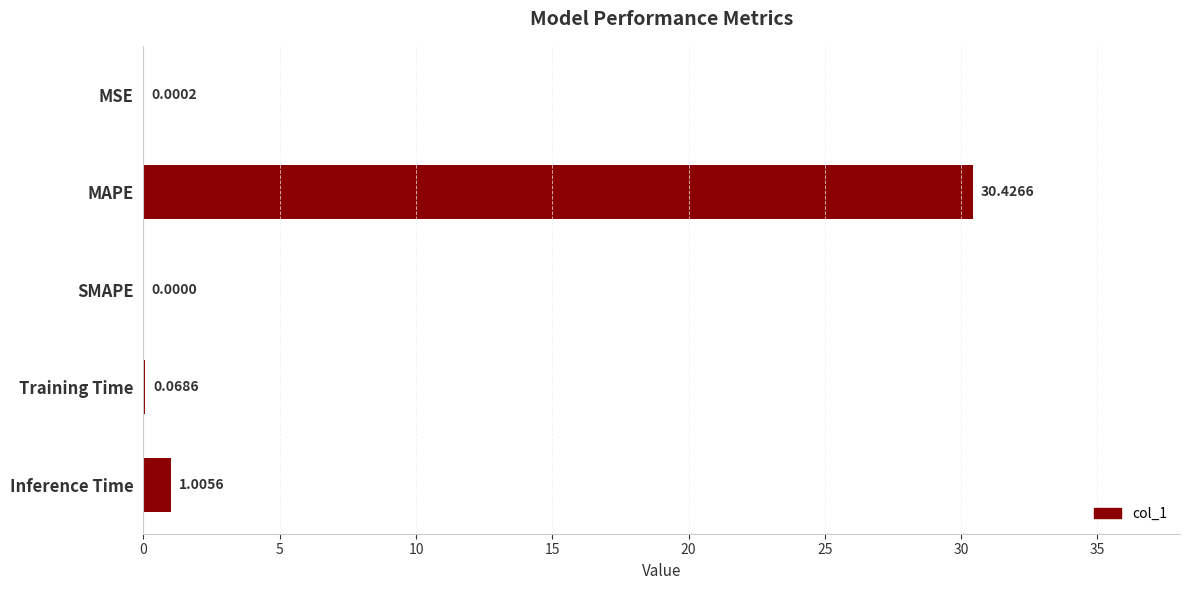

Are the bars horizontal?

Yes